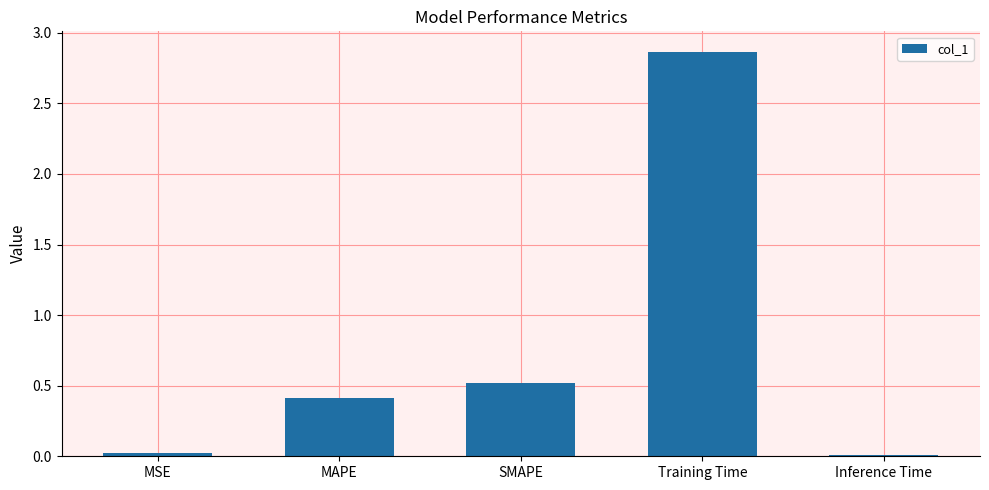

True or false: the data shows 0.5 at SMAPE.

True